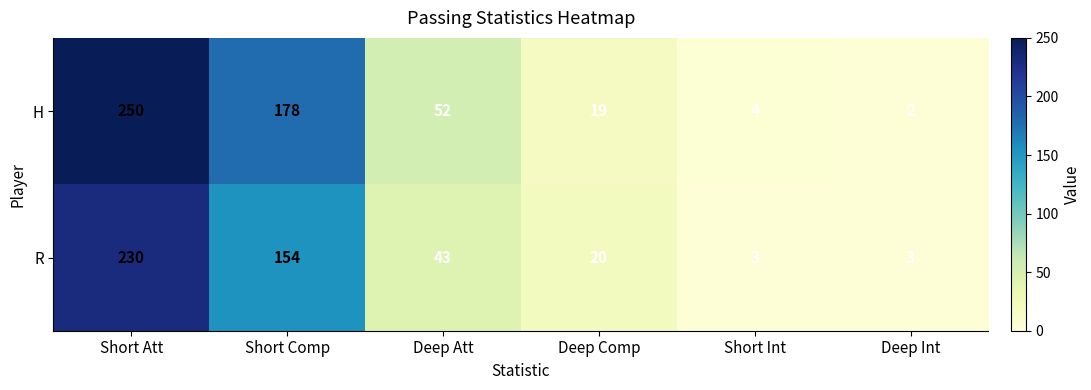

What value does the H series have at Short Int?

4